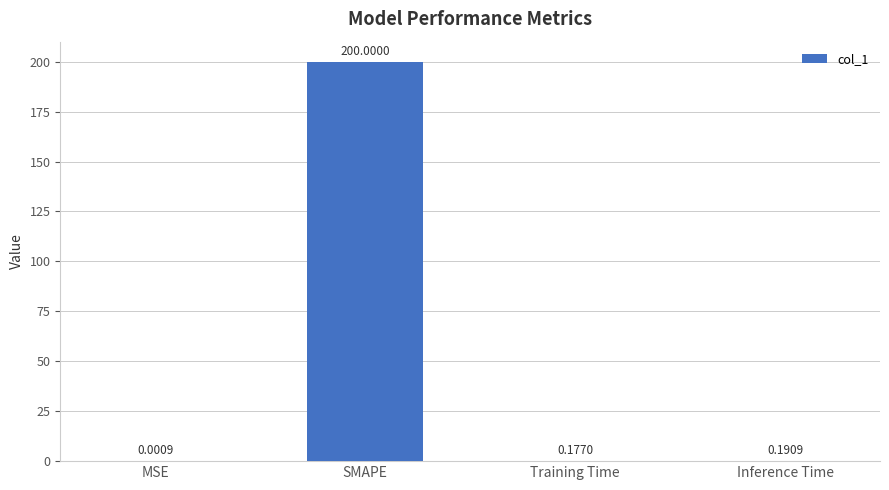

What is the sum of all values?

200.4